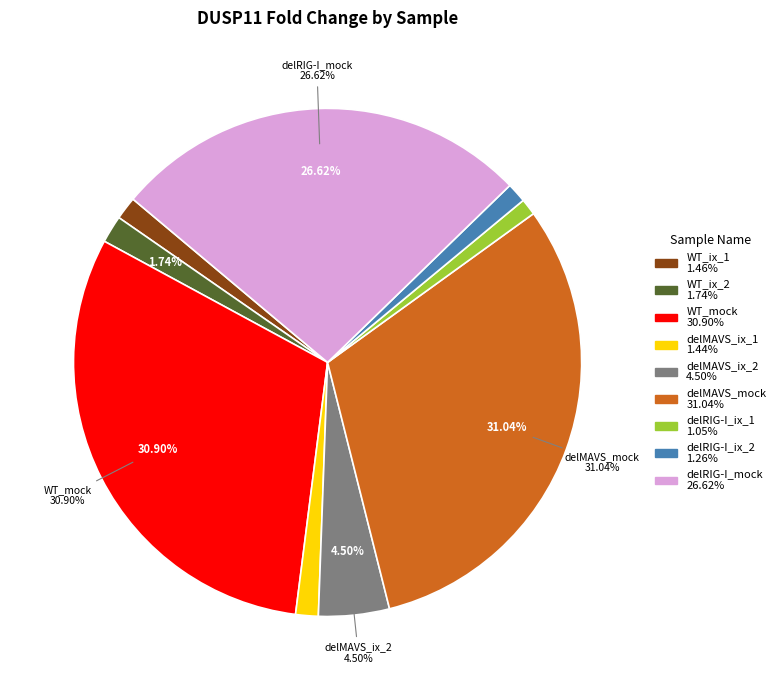

Between delRIG-I_mock and delRIG-I_ix_2, which is larger?

delRIG-I_mock